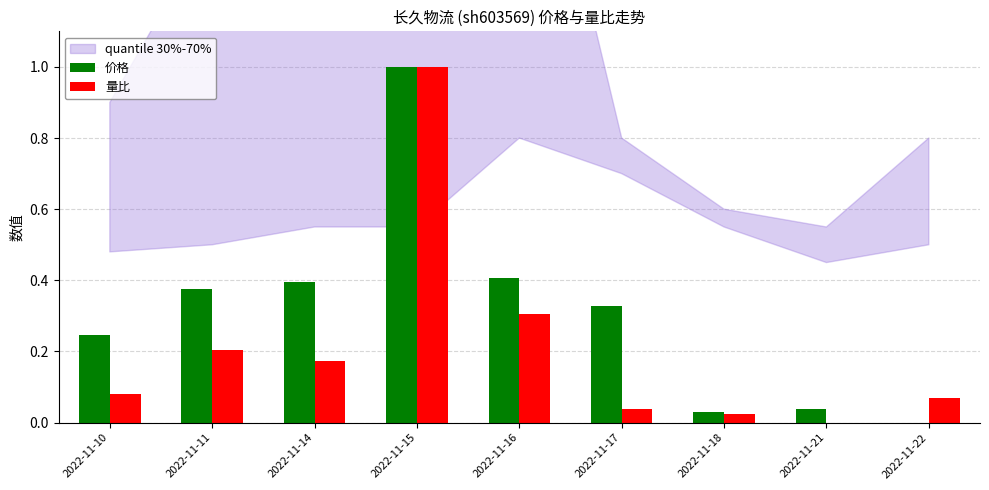

Are the bars grouped side by side (vs. stacked)?

Yes